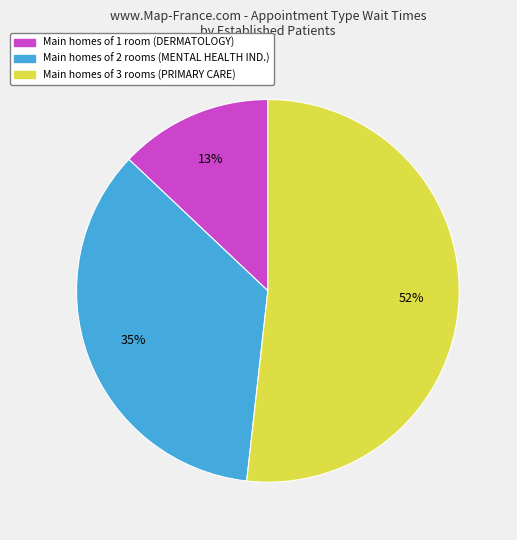

Does any single category account for the majority?

Yes